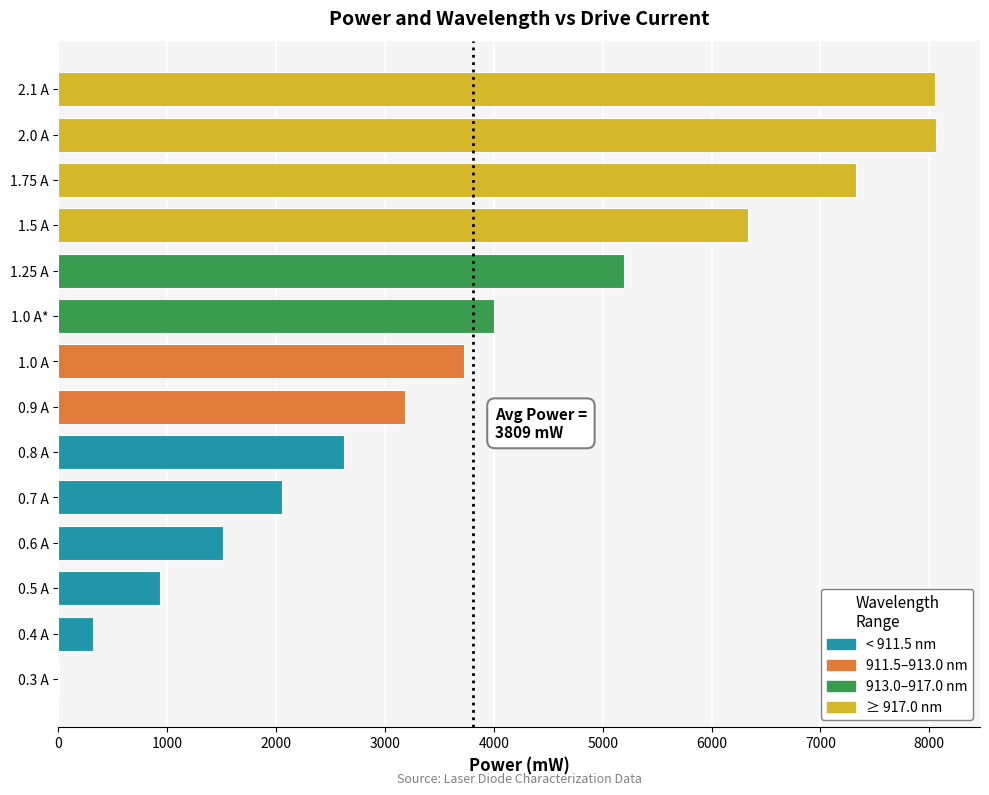

The value at 0.7 A is 2050. True or false?

True